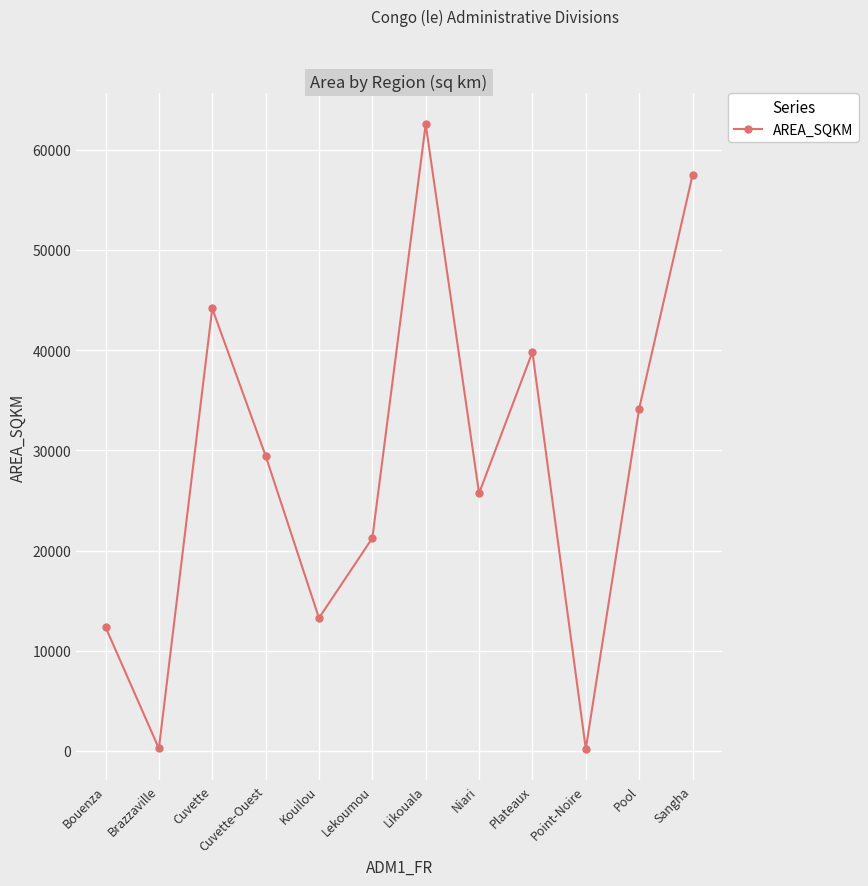

What is the change in value from Lekoumou to Likouala?

+41300.5